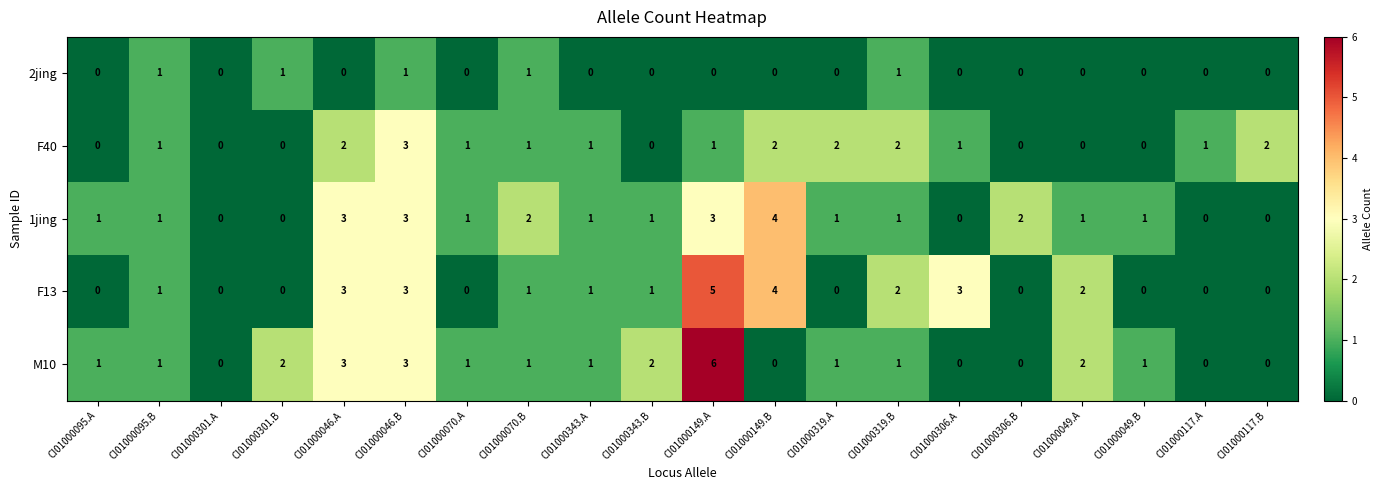

Which series has the largest range (max minus min)?

M10